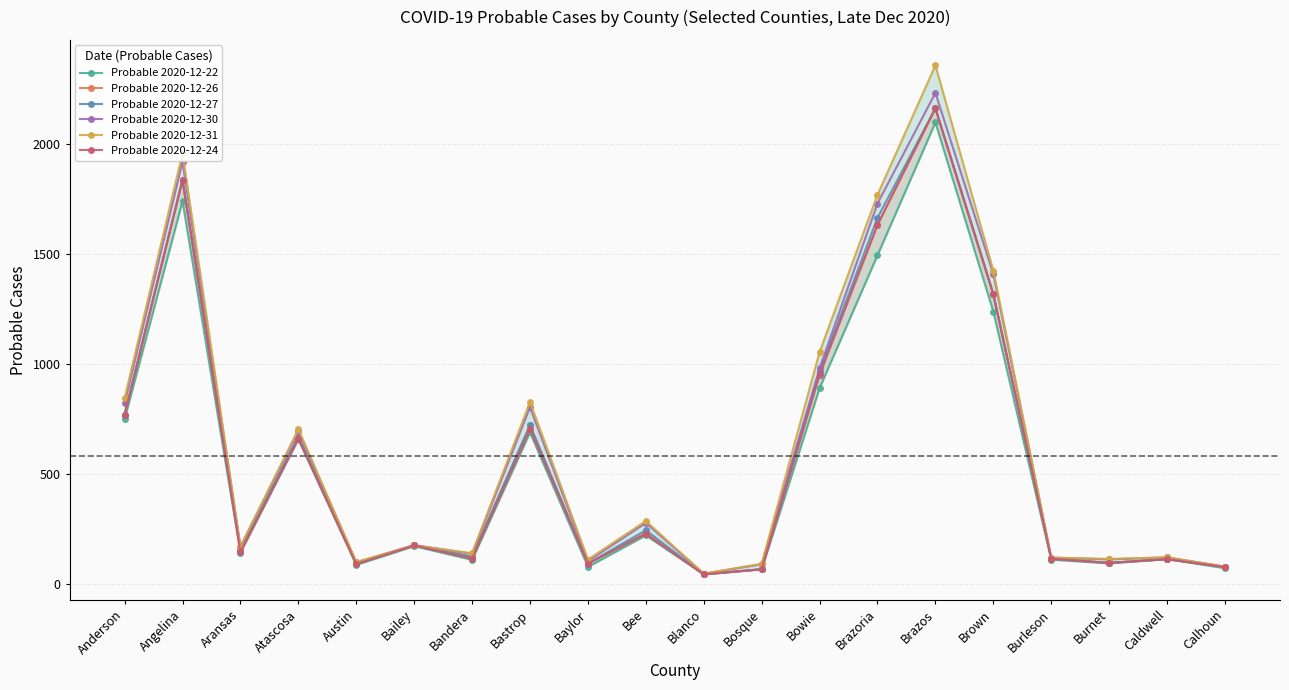

What is the label of the 20th point from the left?

Calhoun